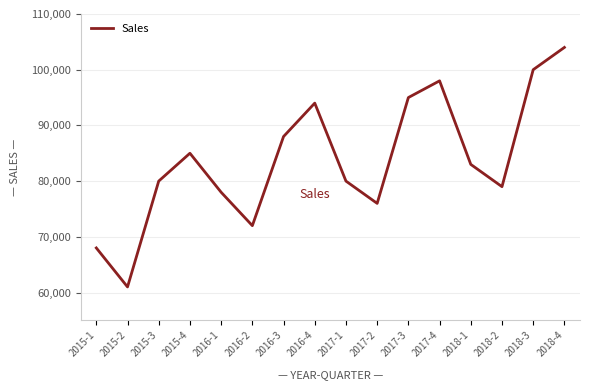

What is the change in value from 2016-2 to 2018-4?

+32000